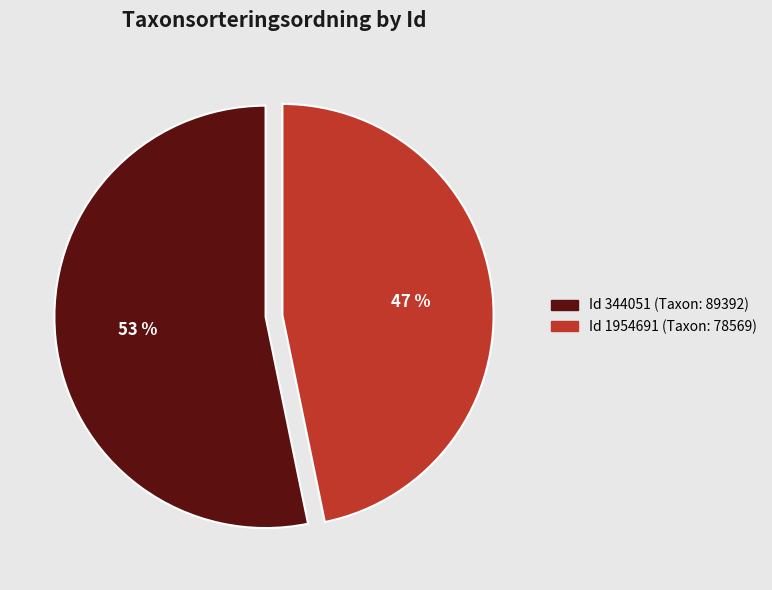

How many segments does this pie chart have?

2